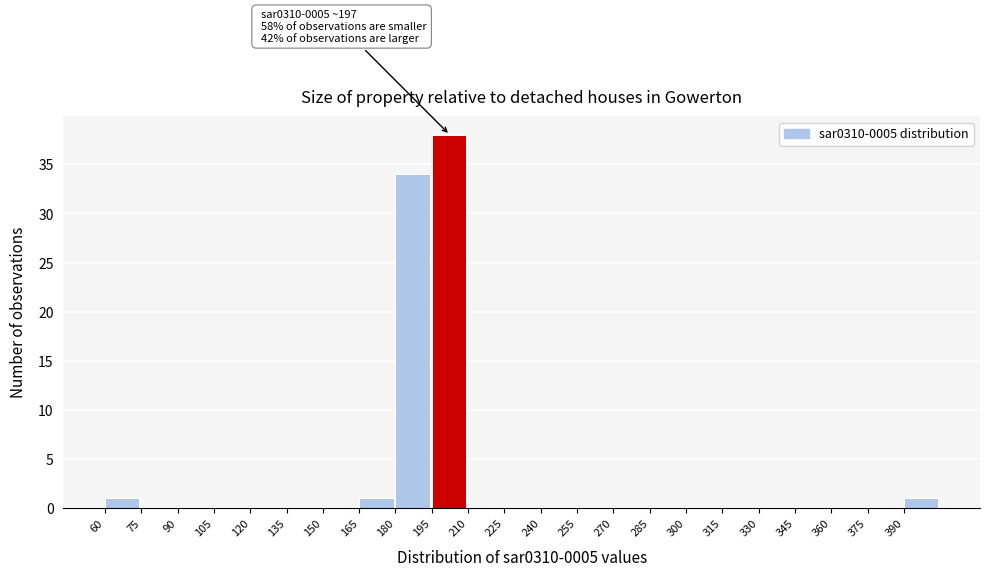

Over which range of the x-axis is the bar tallest?

195 to 210